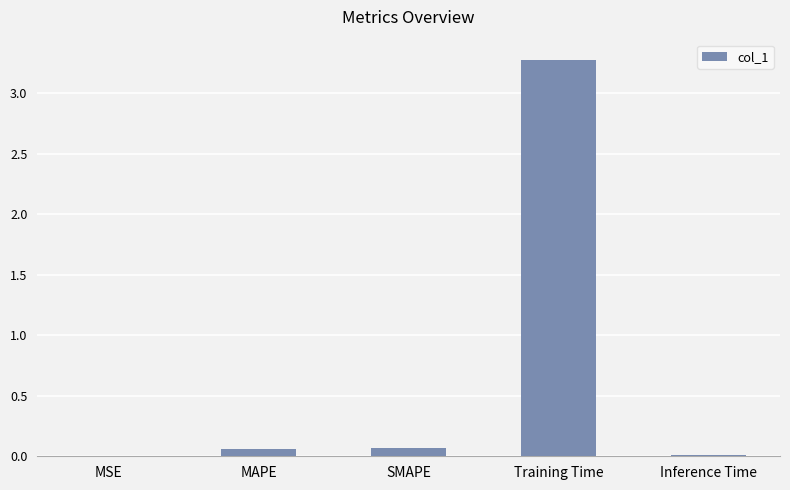

At which category does the chart reach its peak across all series?

Training Time